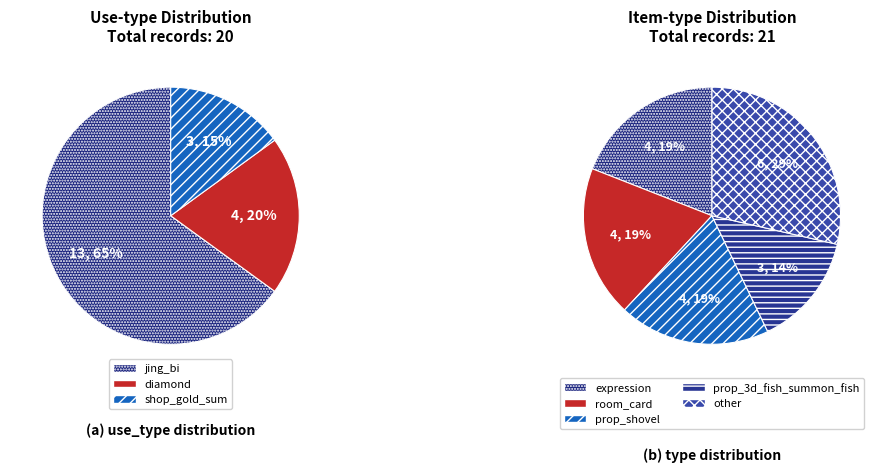

Which slice represents more than half of the pie?

jing_bi